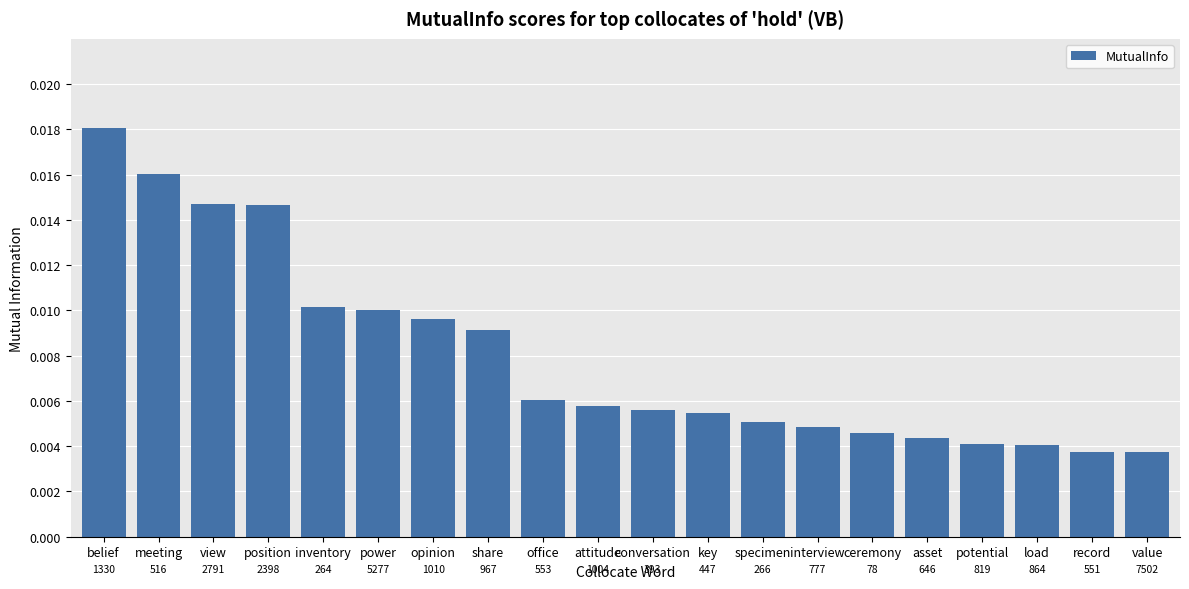

Rank the categories by value from lowest to highest.

value, record, load, potential, asset, ceremony, interview, specimen, key, conversation, attitude, office, share, opinion, power, inventory, position, view, meeting, belief